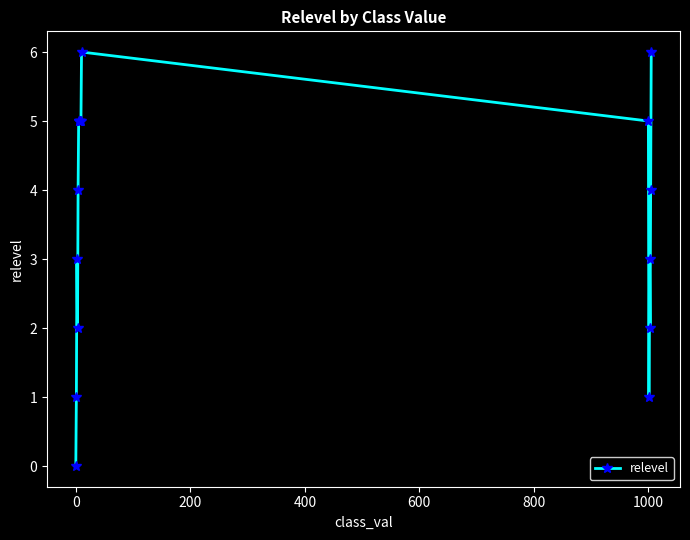

What is the difference between the second highest and second lowest values?

5